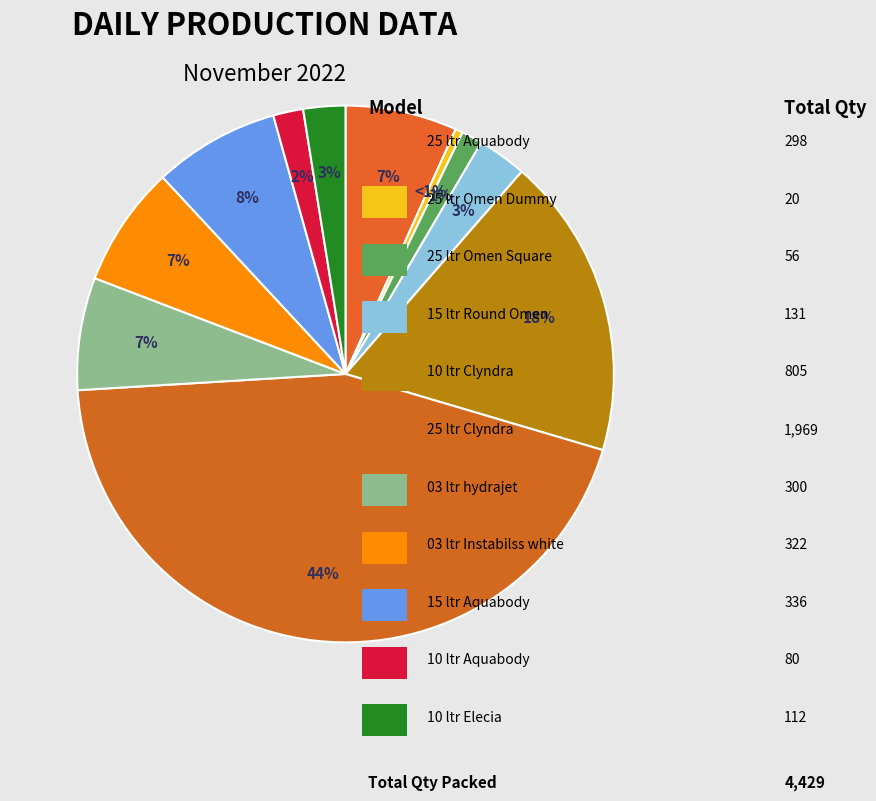

Is it true that 10 ltr Clyndra is 7% of the pie?

False